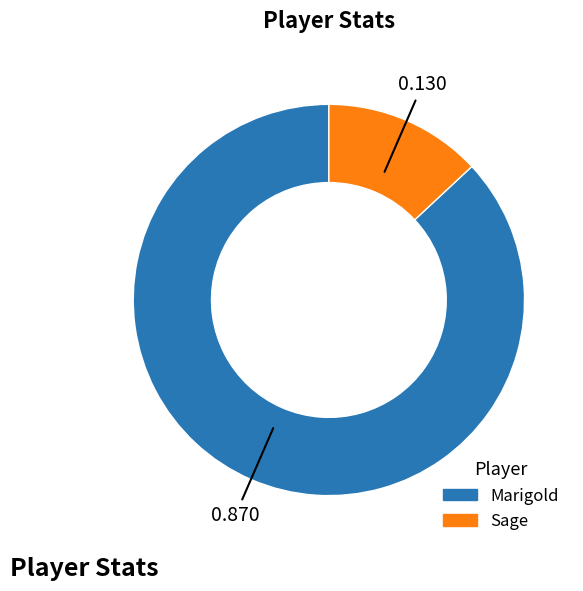

Does Marigold represent more than half of the total?

Yes